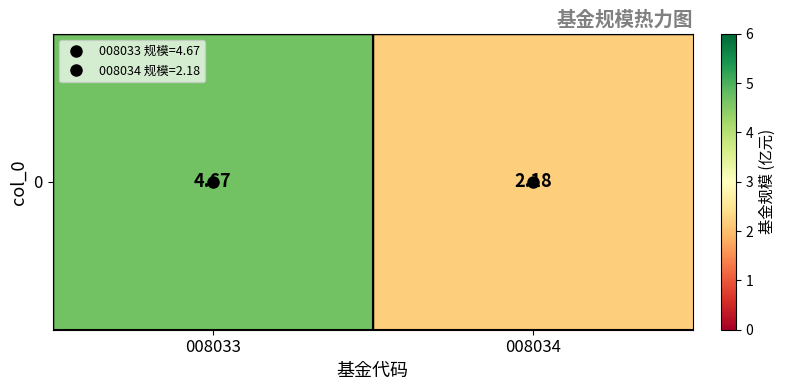

Is it true that the value at 008033 is 7.8?

False